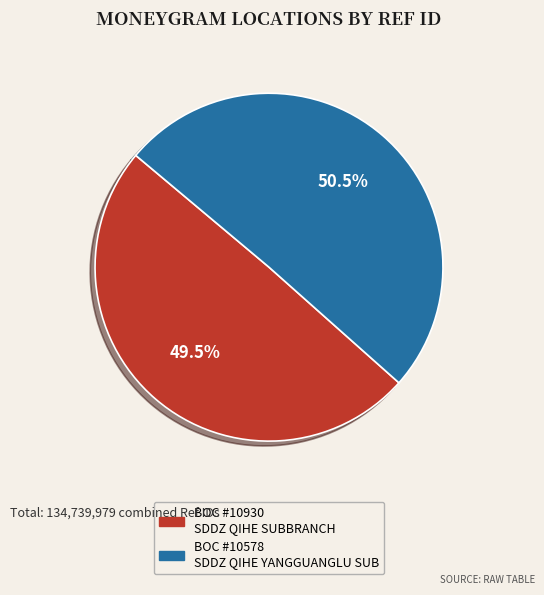

Does any single category account for the majority?

Yes